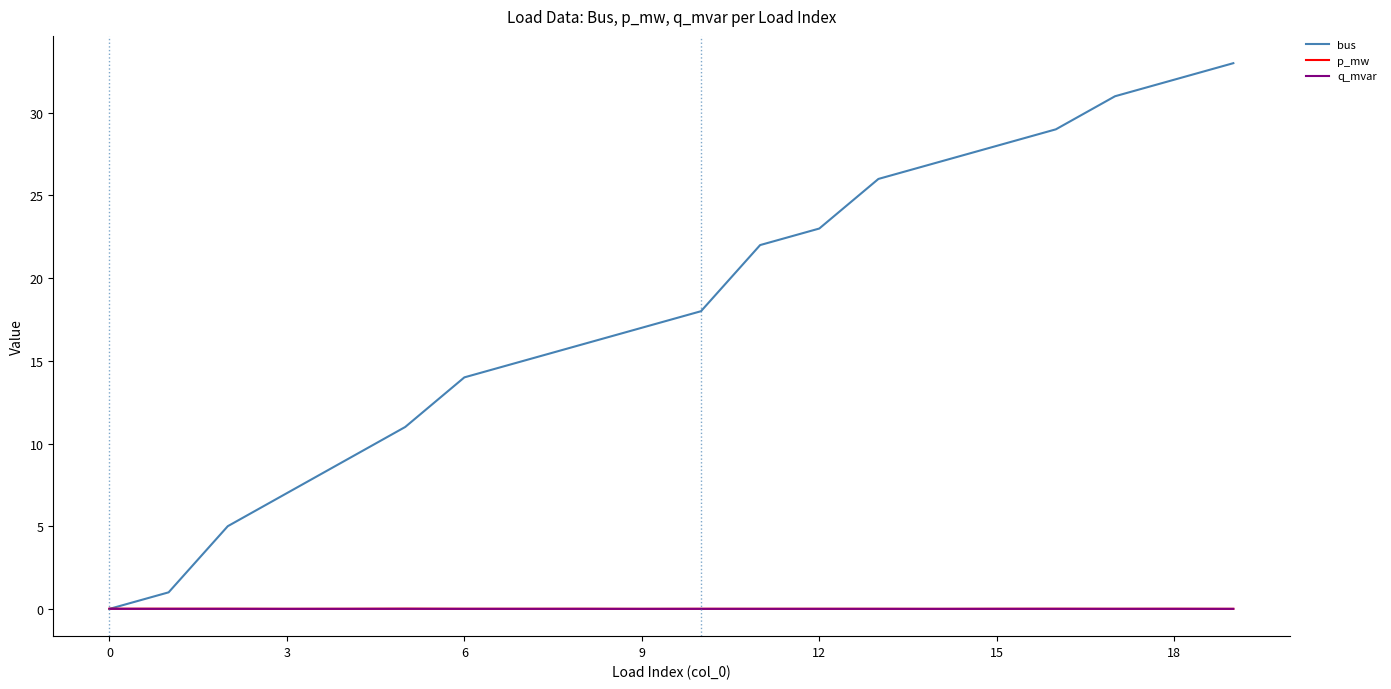

What is the greatest value displayed?

33.0